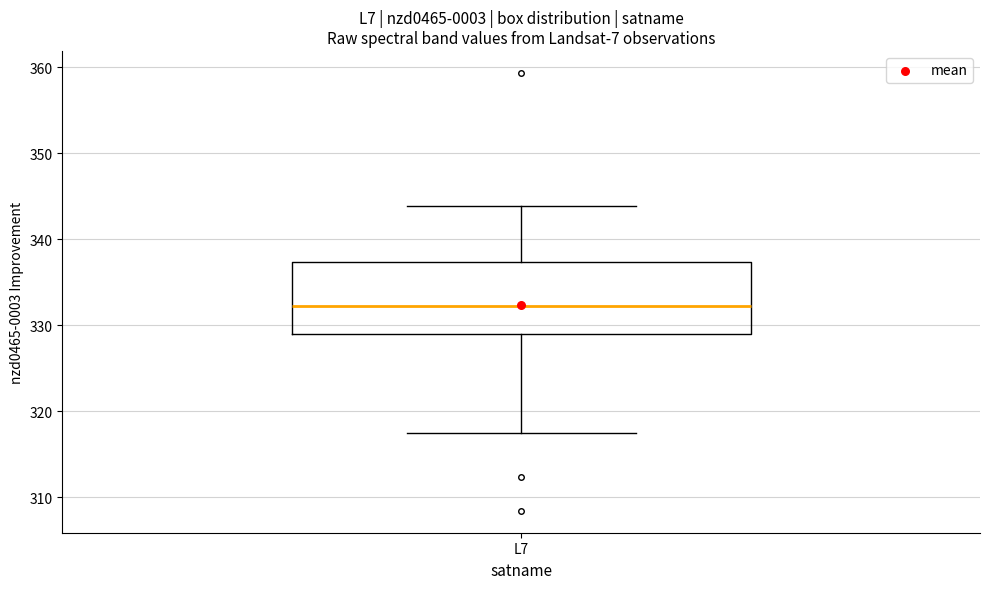

Where is the lower edge of the box for L7 on the y-axis? The values are not printed on the chart, so give them approximately, as read against the axis.

329